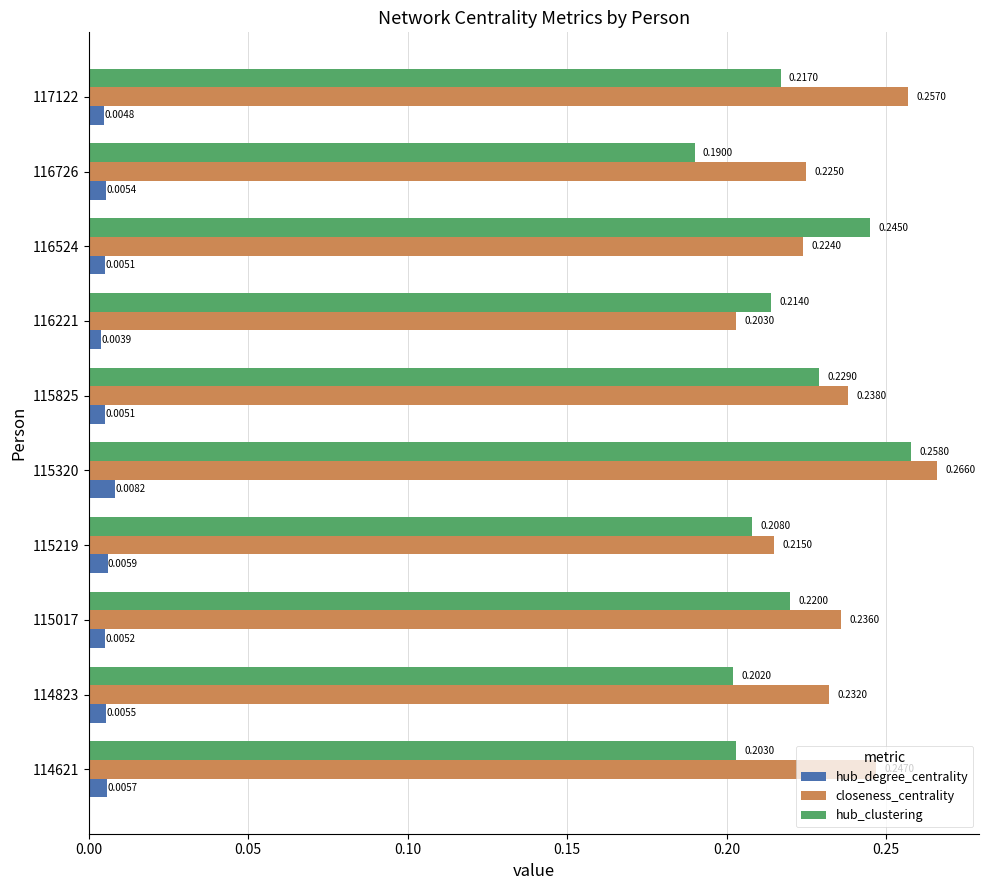

At which label does hub_clustering reach its minimum?

116726